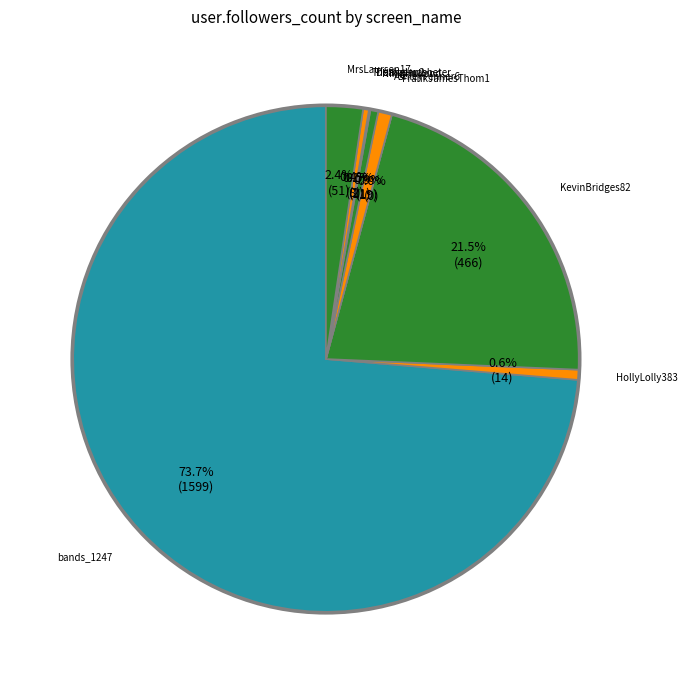

Combined, what portion of the pie is FrankJamesThom1 and NikkiHulland?

0.5%